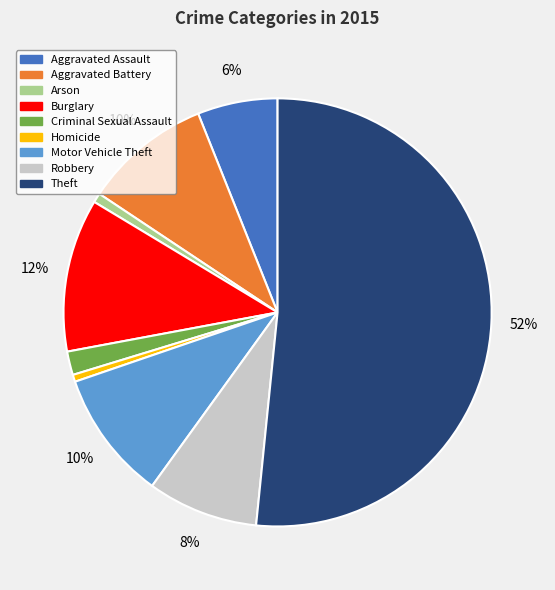

What percentage is the Burglary slice, to the nearest percent?

12%